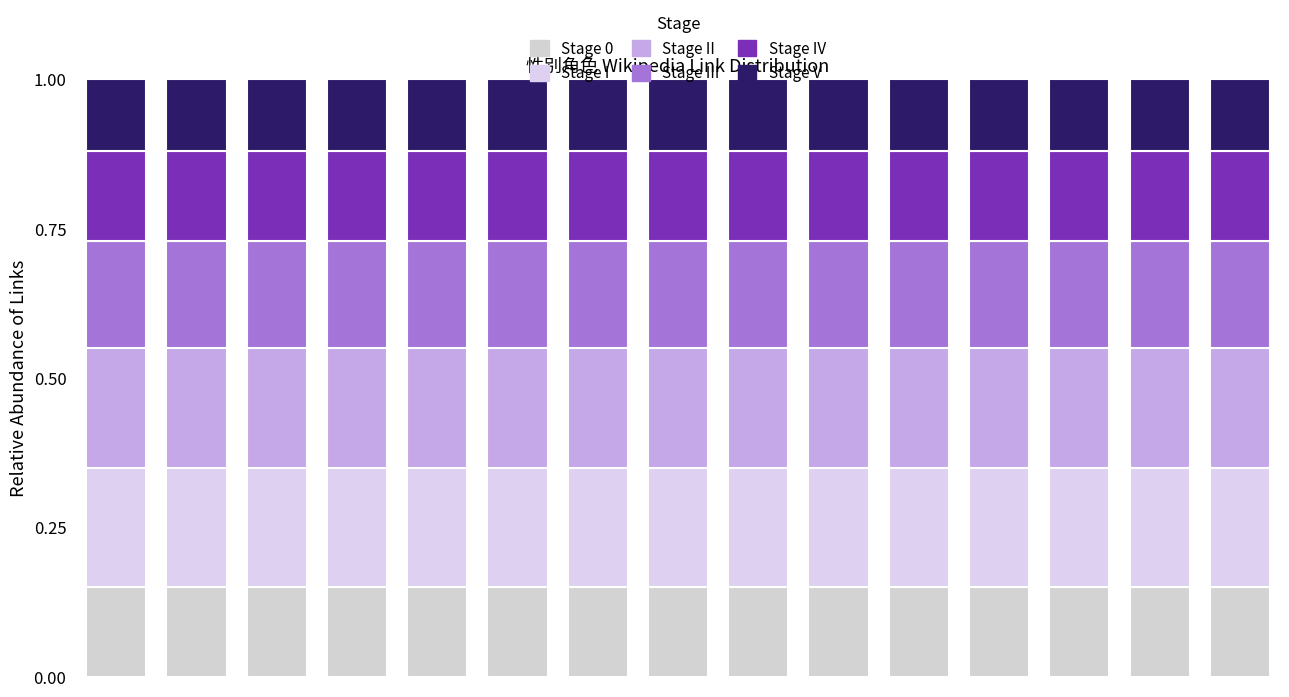

Does the chart contain any negative values?

No